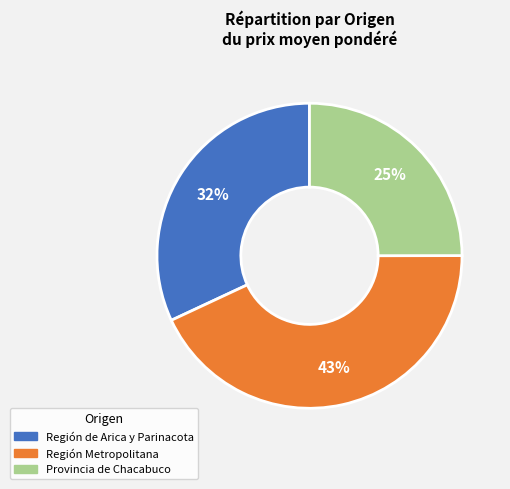

Is there a majority slice in this chart?

No